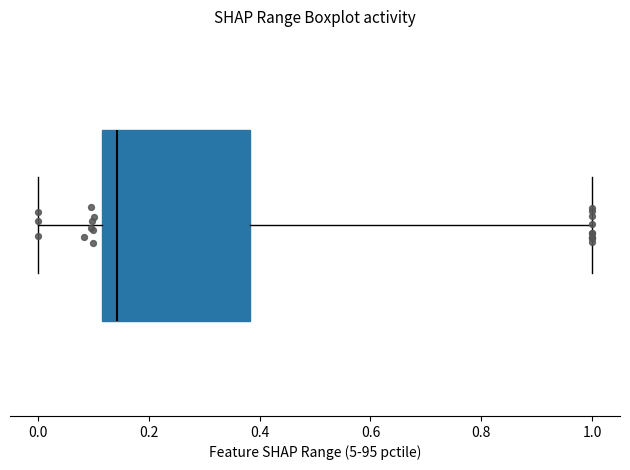

Read this box plot against the x-axis: the position of the median line, the range covered by the box, and the ends of both whiskers. The values are not printed on the chart, so give them approximately, as read against the axis.

median 0.14, box 0.12 to 0.38, whiskers 0.00 to 1.00